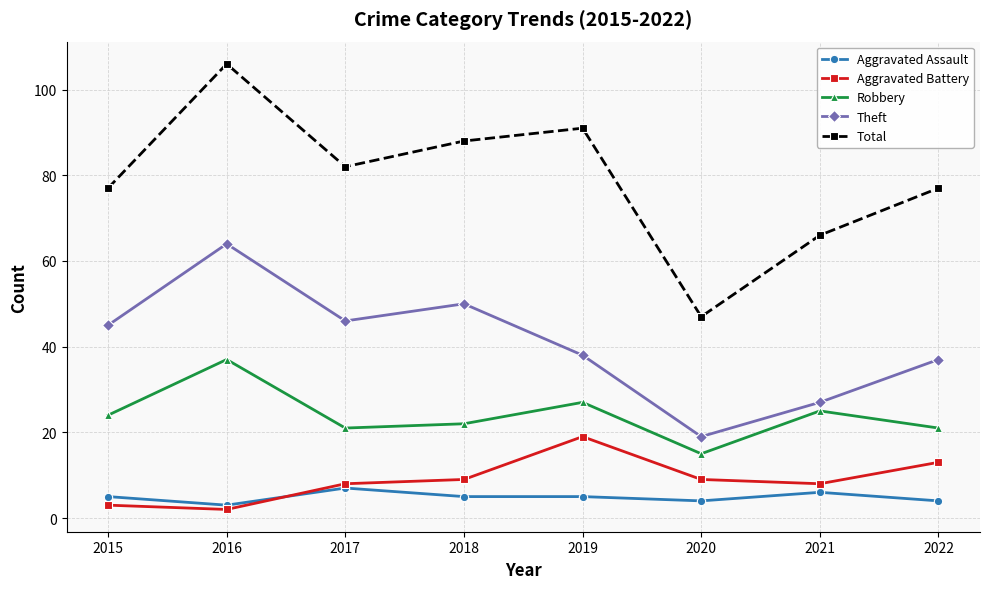

How many data points does each series have?

8